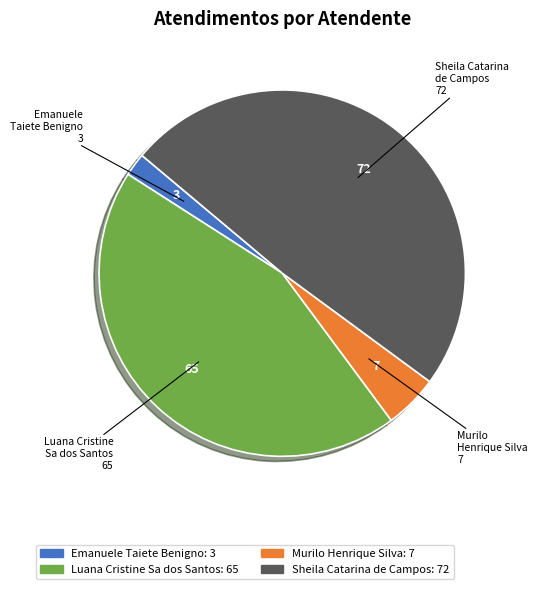

True or false: Luana Cristine Sa dos Santos accounts for 44% of the total.

True